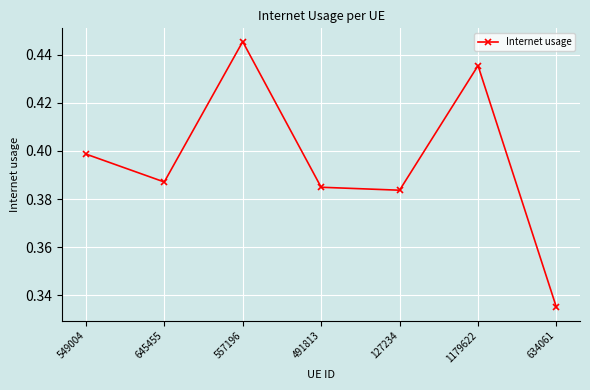

What is the label of the 4th point from the left?

491813